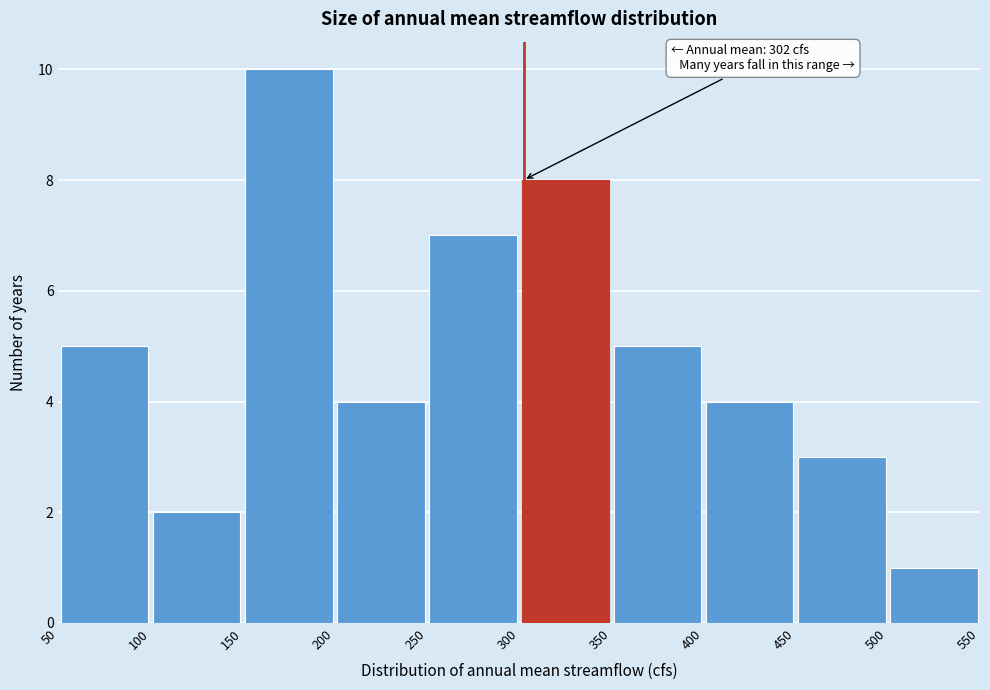

Which range on the x-axis has the tallest bar?

150 to 200